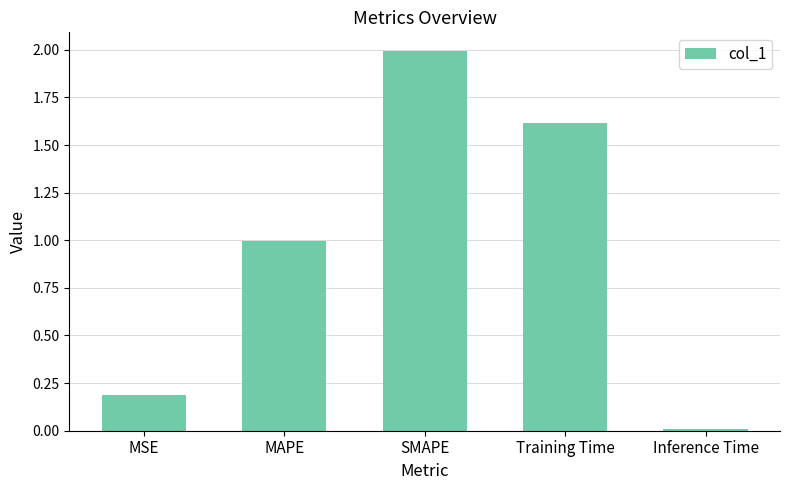

What is the value of the 2nd bar from the left?

1.0